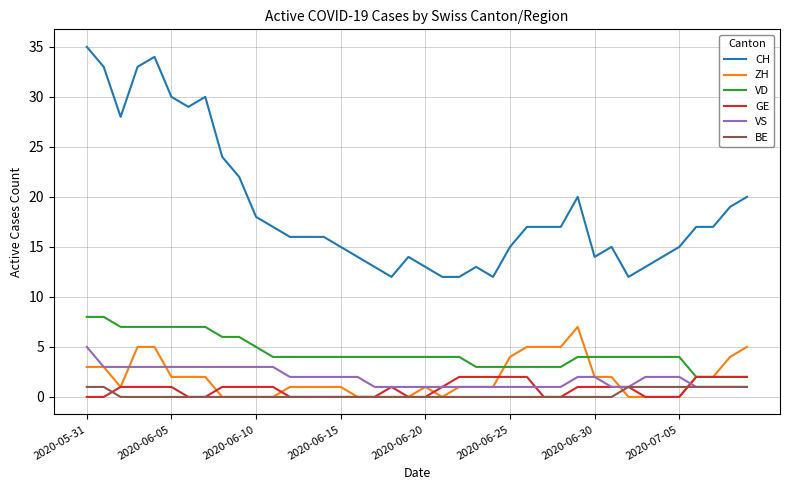

Which series ends up on top after the final intersection of GE and VS?

GE